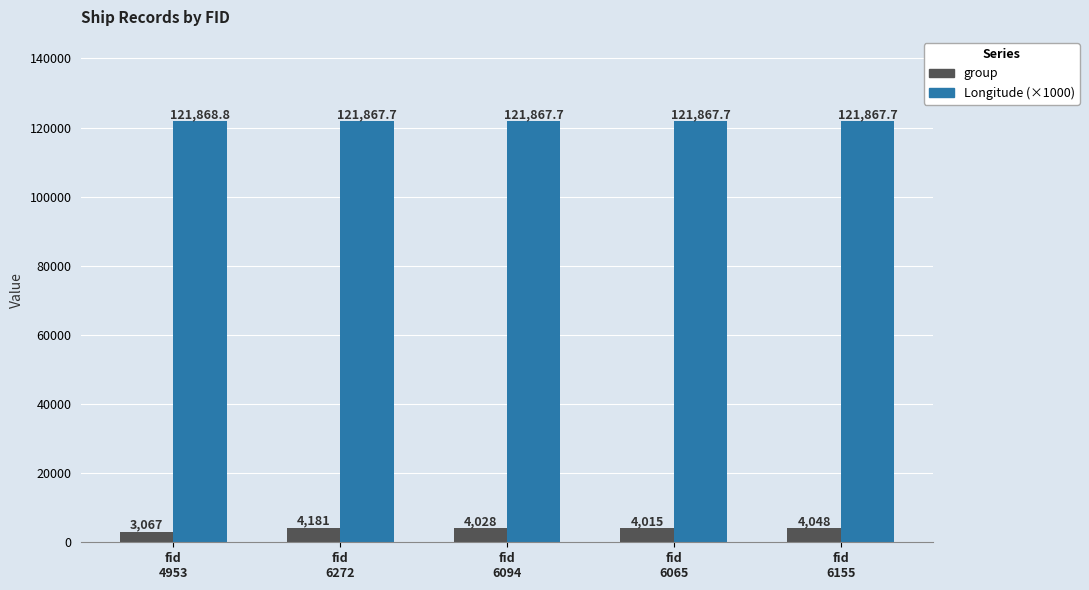

Is it true that group equals 4015.0 at fid
6065?

True